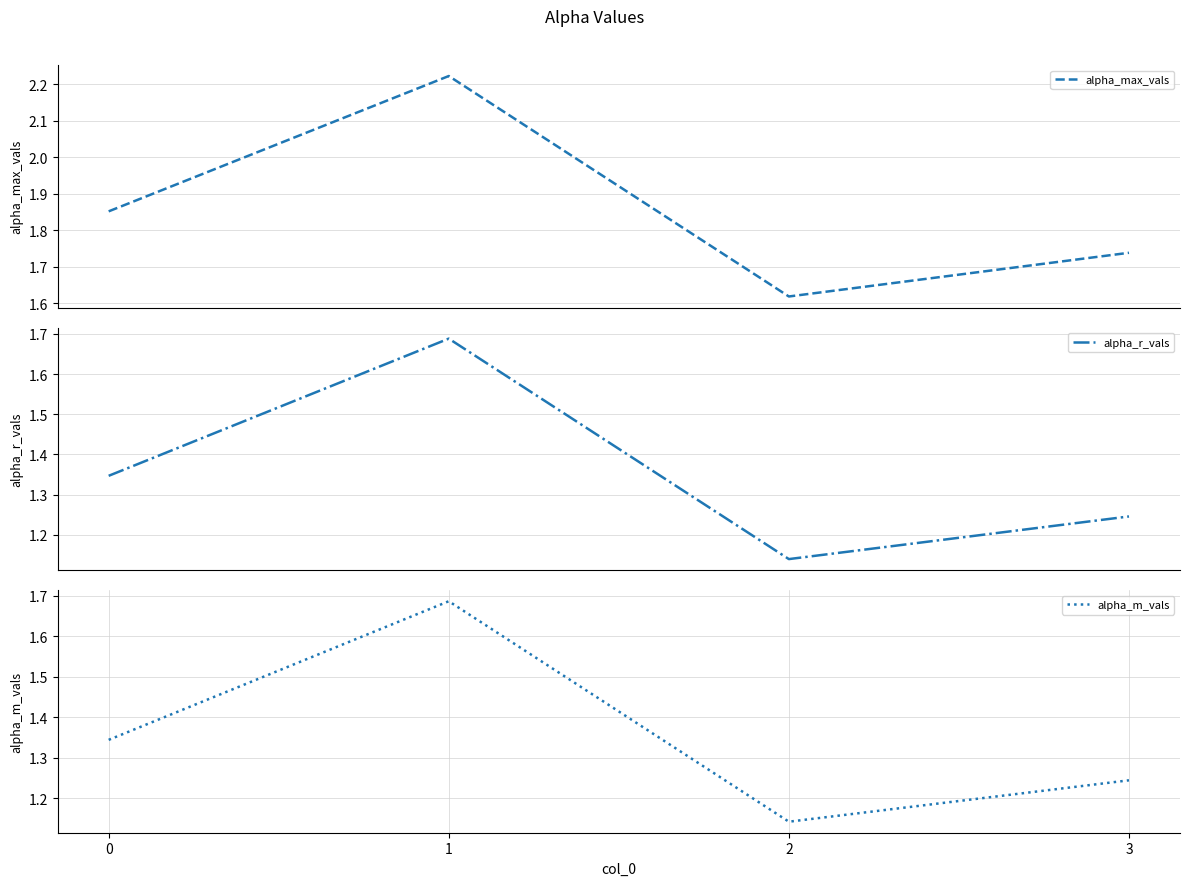

What is the total value across all series at 3?

4.2